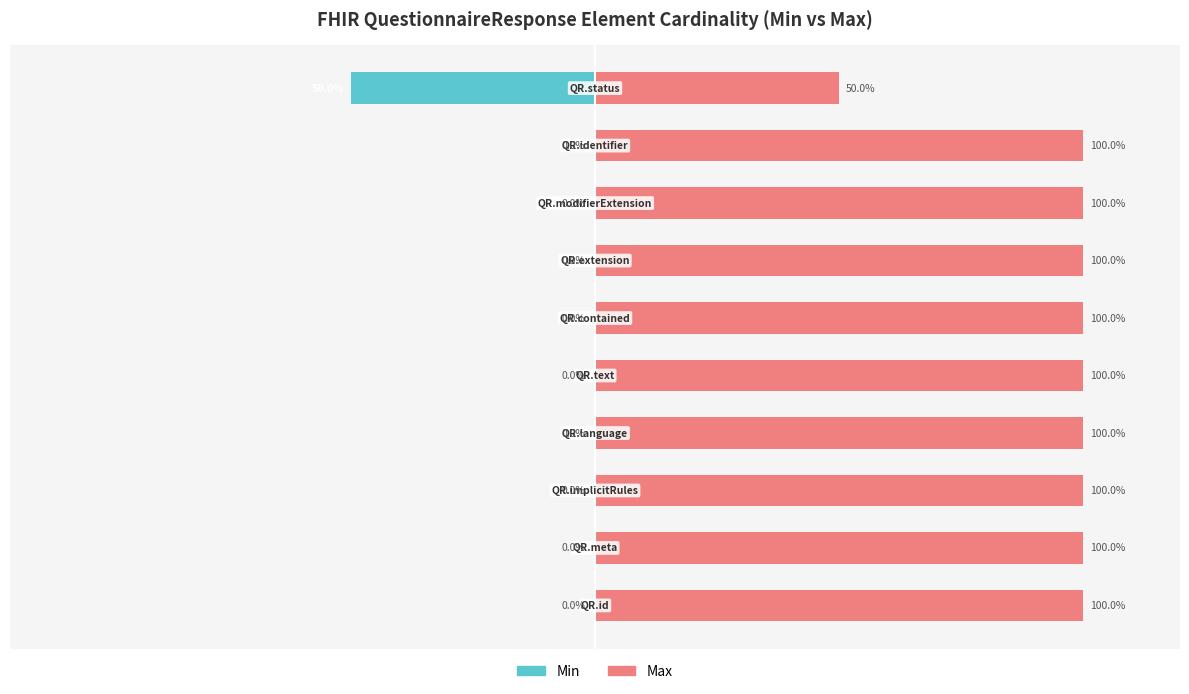

Which series has the largest total across all categories?

Max